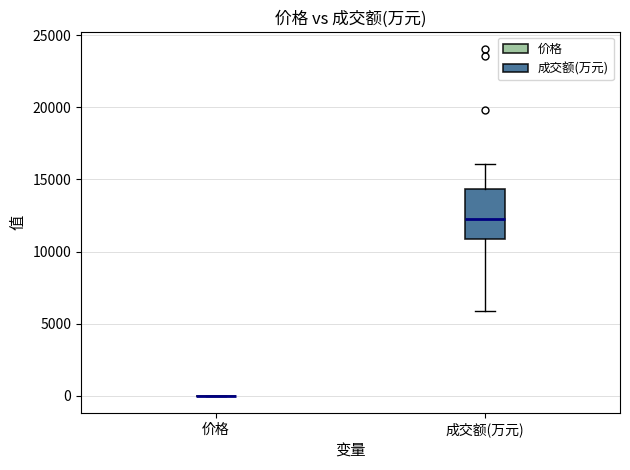

Reading left to right, transcribe this box plot: for each box, give where its median line is, the range the box spans, and where its two whiskers end, as read against the y-axis. The values are not printed on the chart, so give them approximately, as read against the axis.

价格: box collapsed to a line at 0, whiskers 0 to 0
成交额(万元): median 12500, box 11000 to 14500, whiskers 6000 to 16000